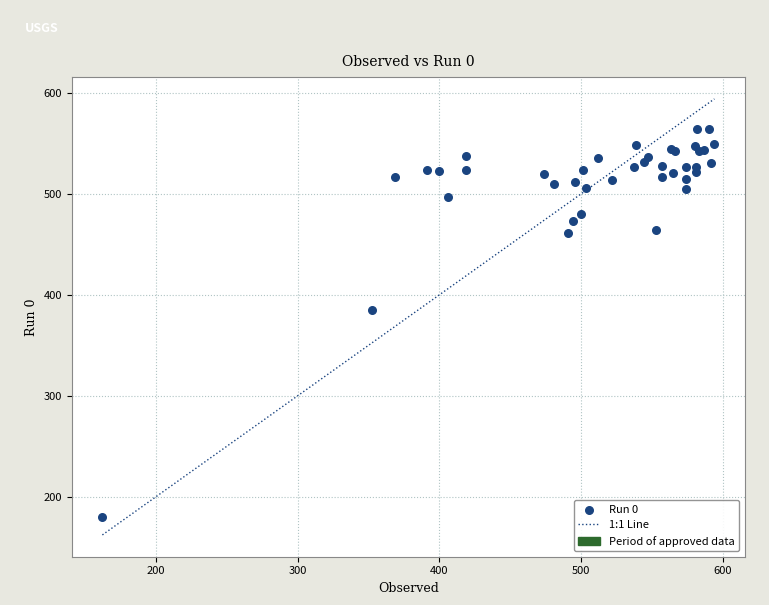

What Y value in the scatter plot is closest to 372?

384.5